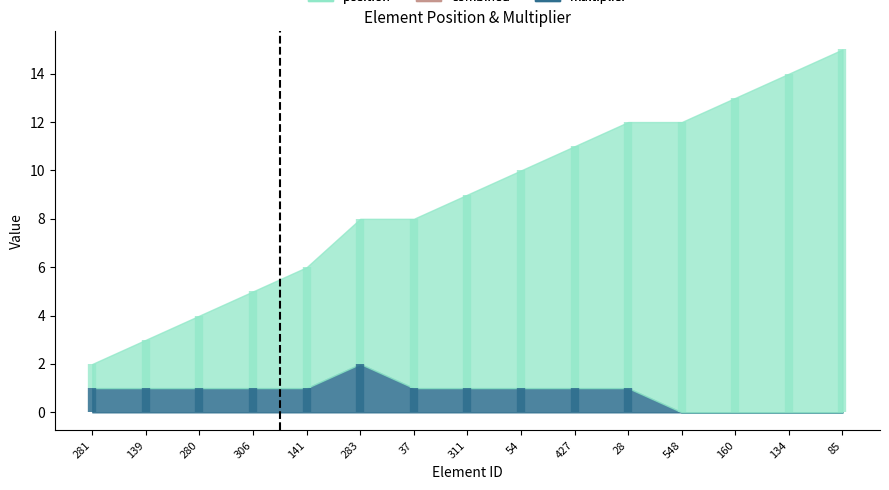

At which category is the sum across all series the highest?

85